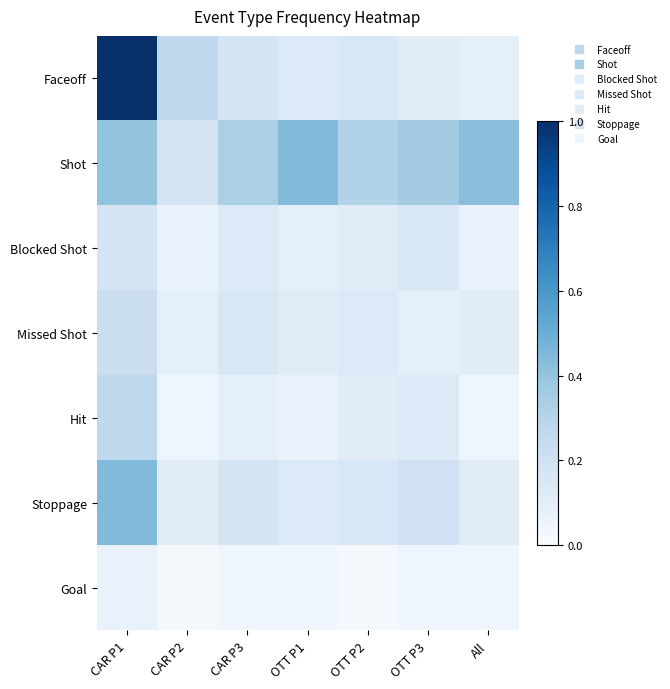

Which series has the widest spread of values?

Faceoff